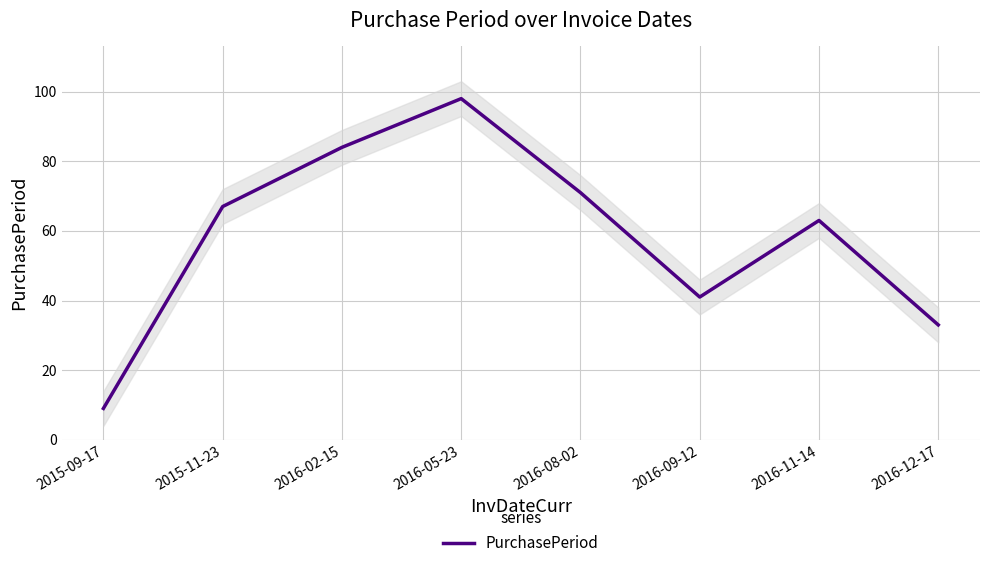

Approximately how many times larger is the value at 2015-11-23 compared to 2015-09-17?

7.4